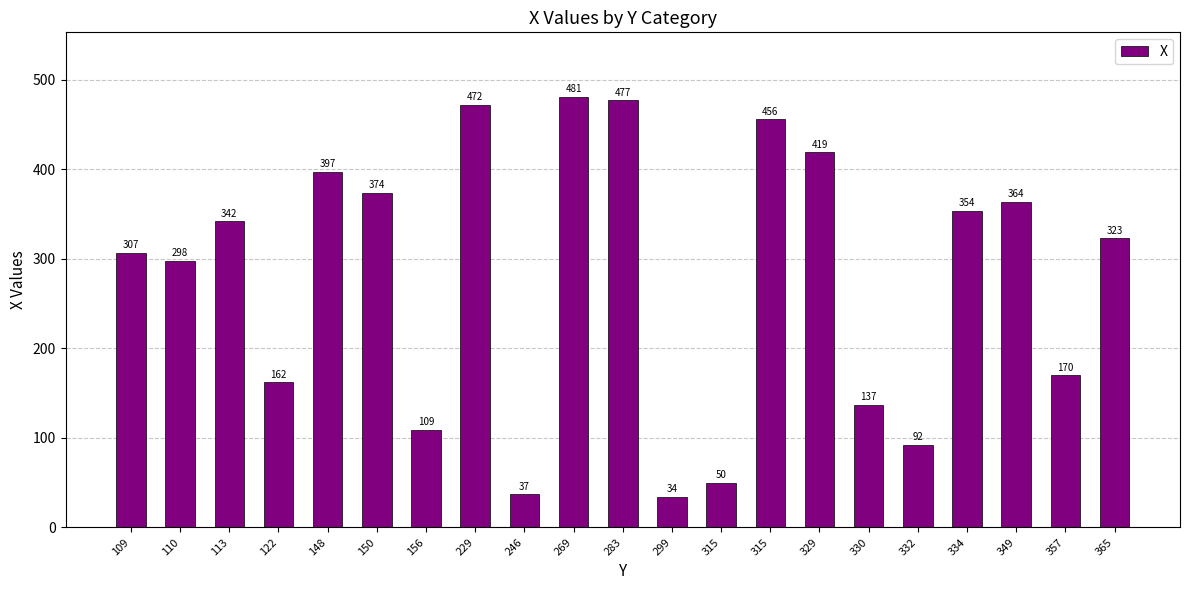

How many data points are less than 323?

10